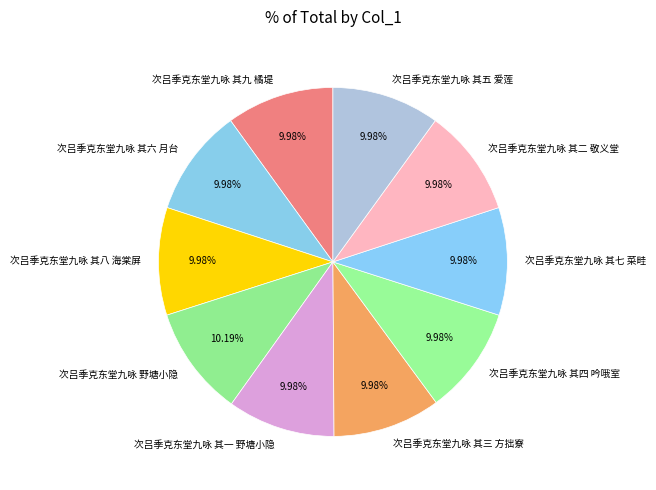

To the nearest percent, what is the average slice percentage?

10%